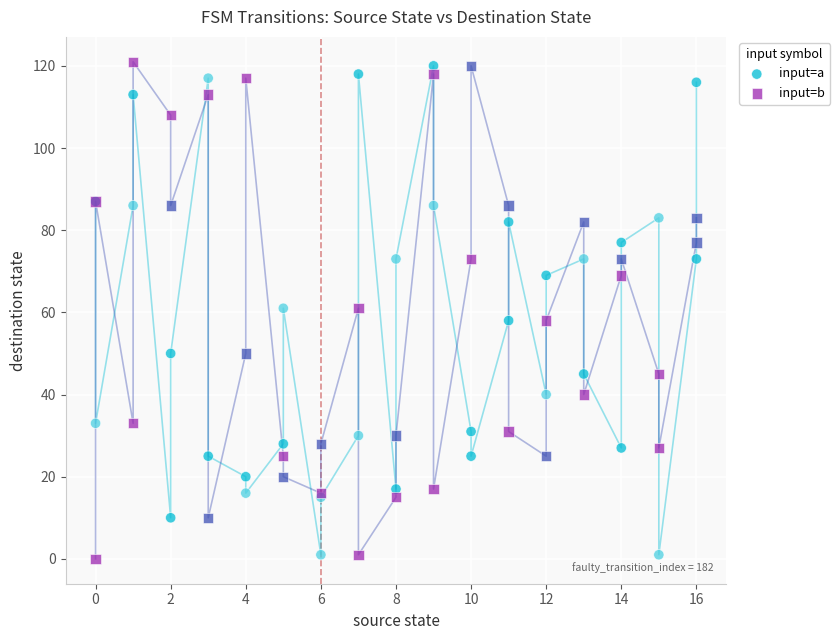

What is the X range (max minus min) for the scatter plot?

16